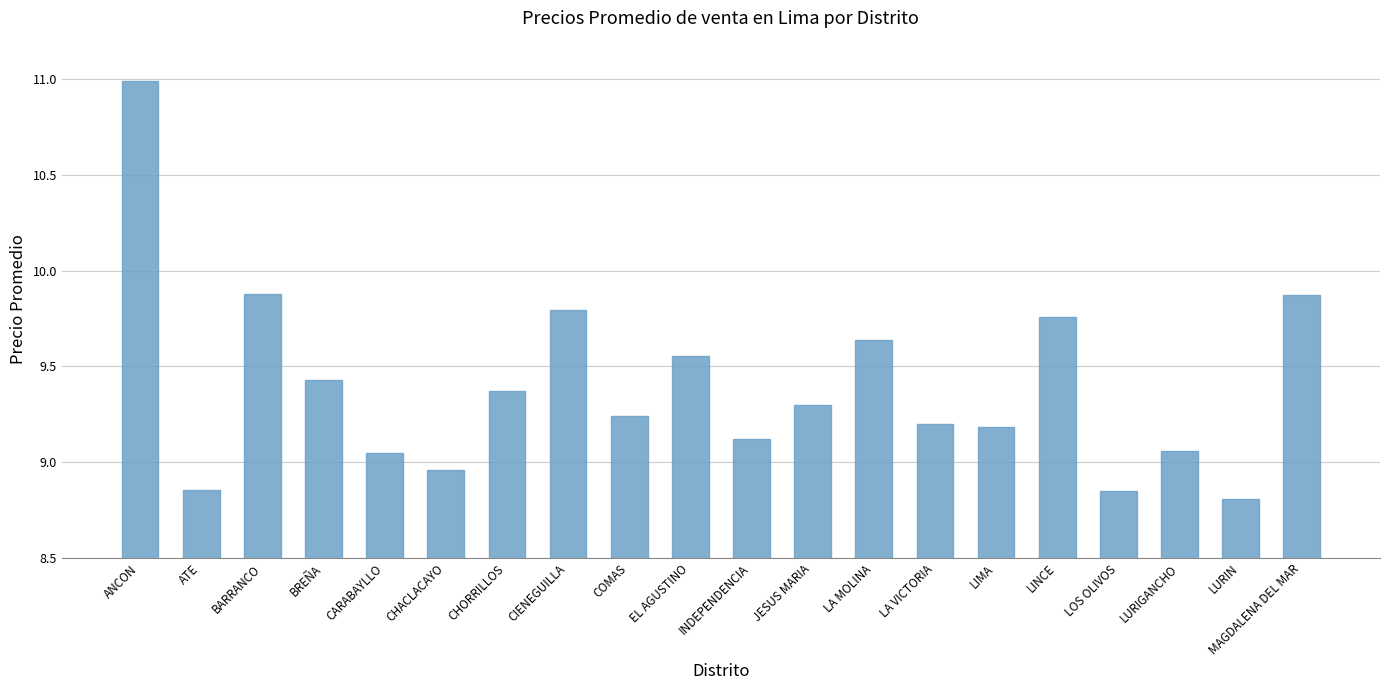

What is the difference between the second highest and minimum values?

1.1